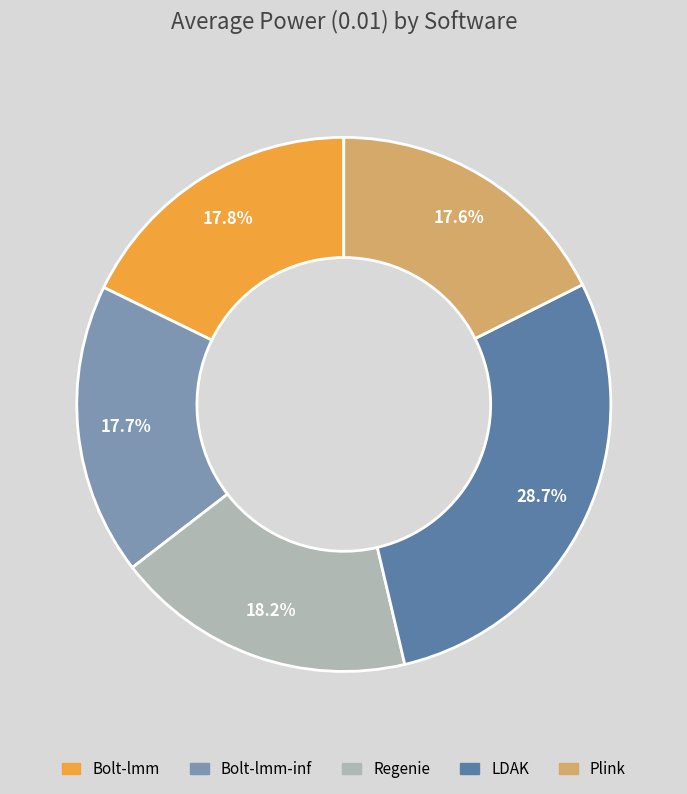

Is there a majority slice in this chart?

No